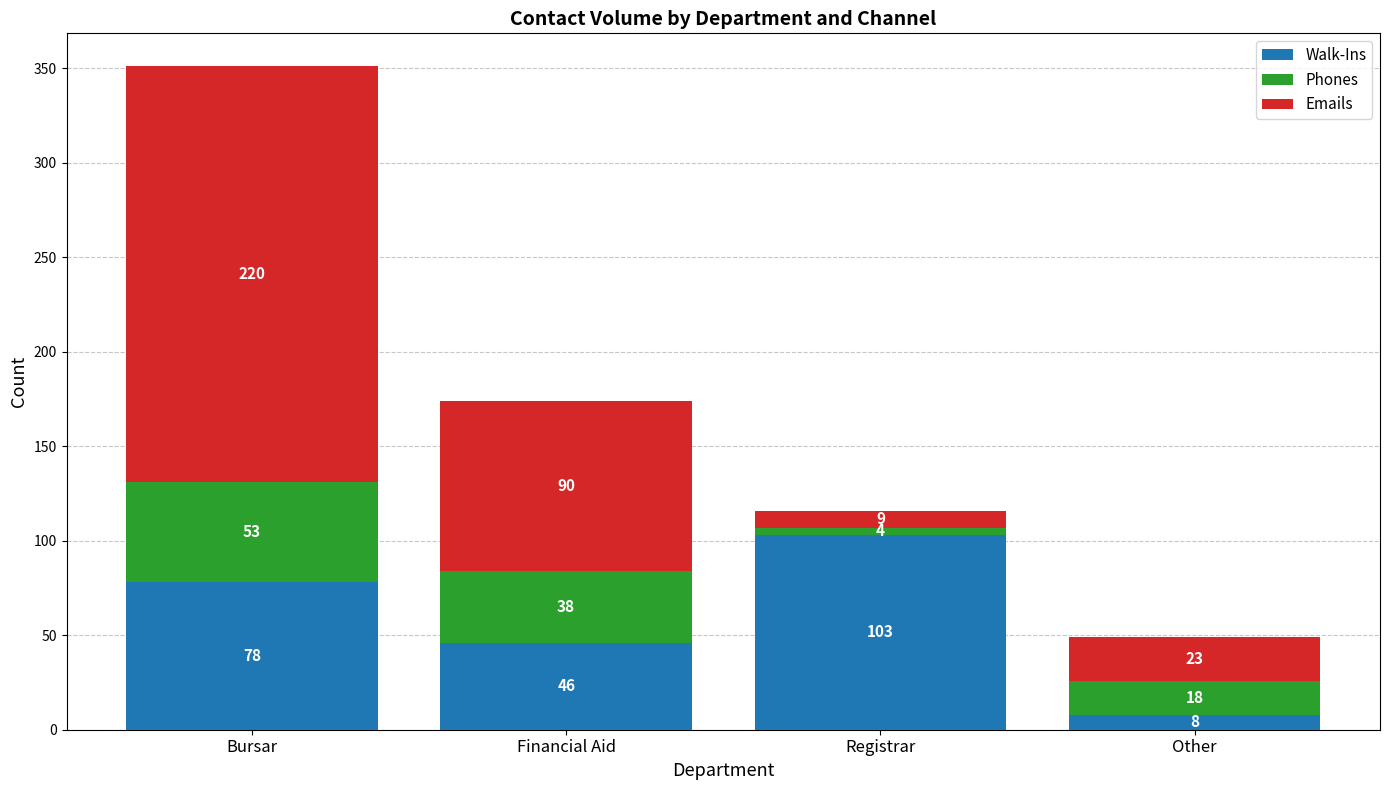

List the labels in order of Walk-Ins value, smallest first.

Other, Financial Aid, Bursar, Registrar